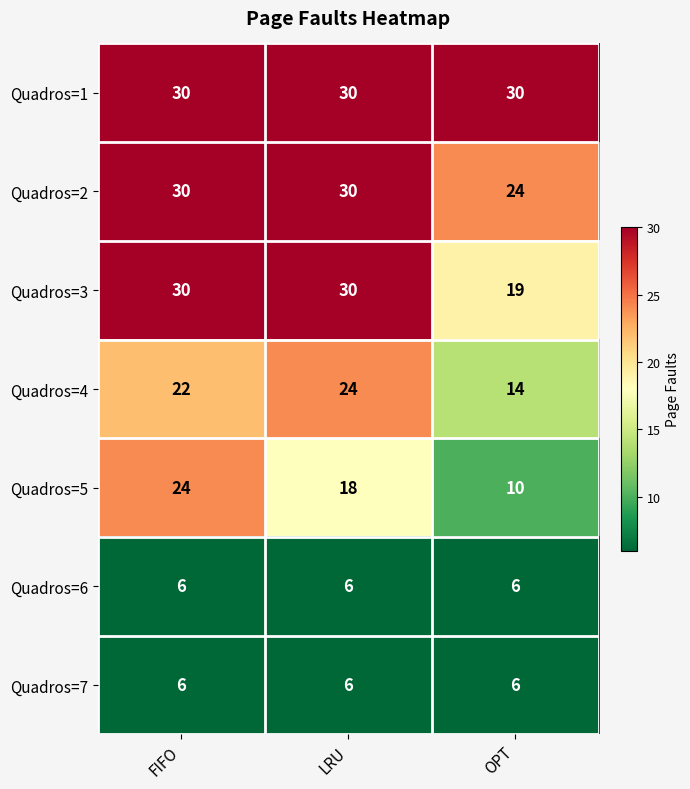

What is the difference between the Quadros=4 values at OPT and LRU?

10